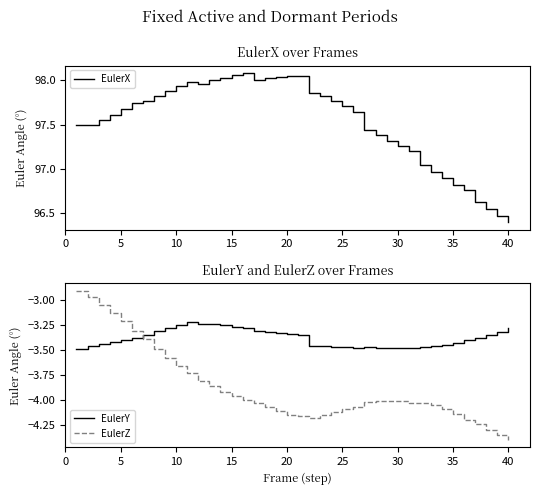

Reading left to right, what are all the values shown in this chart?

EulerX: 97.5	97.5	97.6	97.6	97.7	97.7	97.8	97.8	97.9	97.9	98.0	98.0	98.0	98.0	98.1	98.1	98.0	98.0	98.0	98.1	98.1	97.9	97.8	97.8	97.7	97.6	97.4	97.4	97.3	97.3	97.2	97.0	97.0	96.9	96.8	96.8	96.6	96.5	96.5	96.4
EulerY: -3.5	-3.5	-3.4	-3.4	-3.4	-3.4	-3.3	-3.3	-3.3	-3.2	-3.2	-3.2	-3.2	-3.2	-3.3	-3.3	-3.3	-3.3	-3.3	-3.3	-3.3	-3.5	-3.5	-3.5	-3.5	-3.5	-3.5	-3.5	-3.5	-3.5	-3.5	-3.5	-3.5	-3.4	-3.4	-3.4	-3.4	-3.3	-3.3	-3.3
EulerZ: -2.9	-3.0	-3.0	-3.1	-3.2	-3.3	-3.4	-3.5	-3.6	-3.7	-3.7	-3.8	-3.9	-3.9	-4.0	-4.0	-4.0	-4.1	-4.1	-4.1	-4.2	-4.2	-4.1	-4.1	-4.1	-4.1	-4.0	-4.0	-4.0	-4.0	-4.0	-4.0	-4.1	-4.1	-4.1	-4.2	-4.2	-4.3	-4.3	-4.4